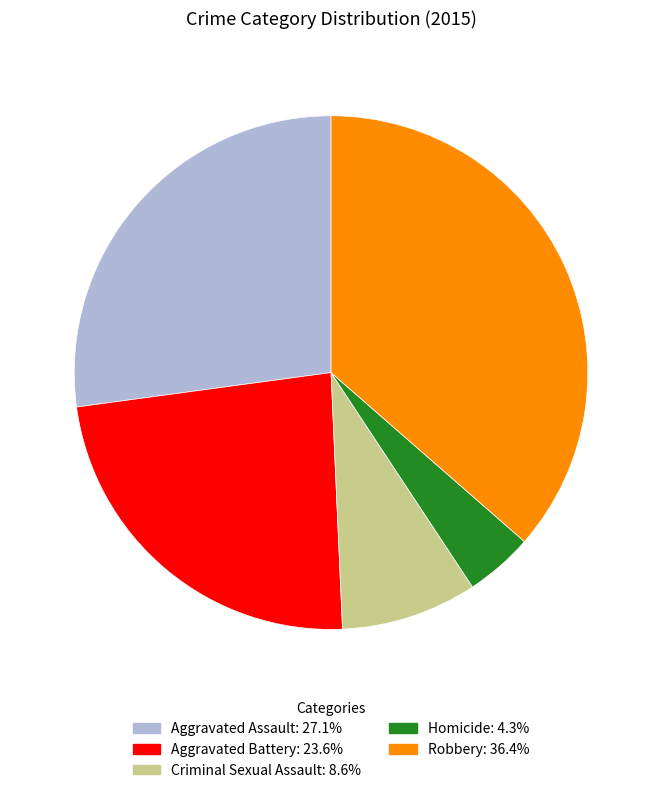

Is there a majority slice in this chart?

No